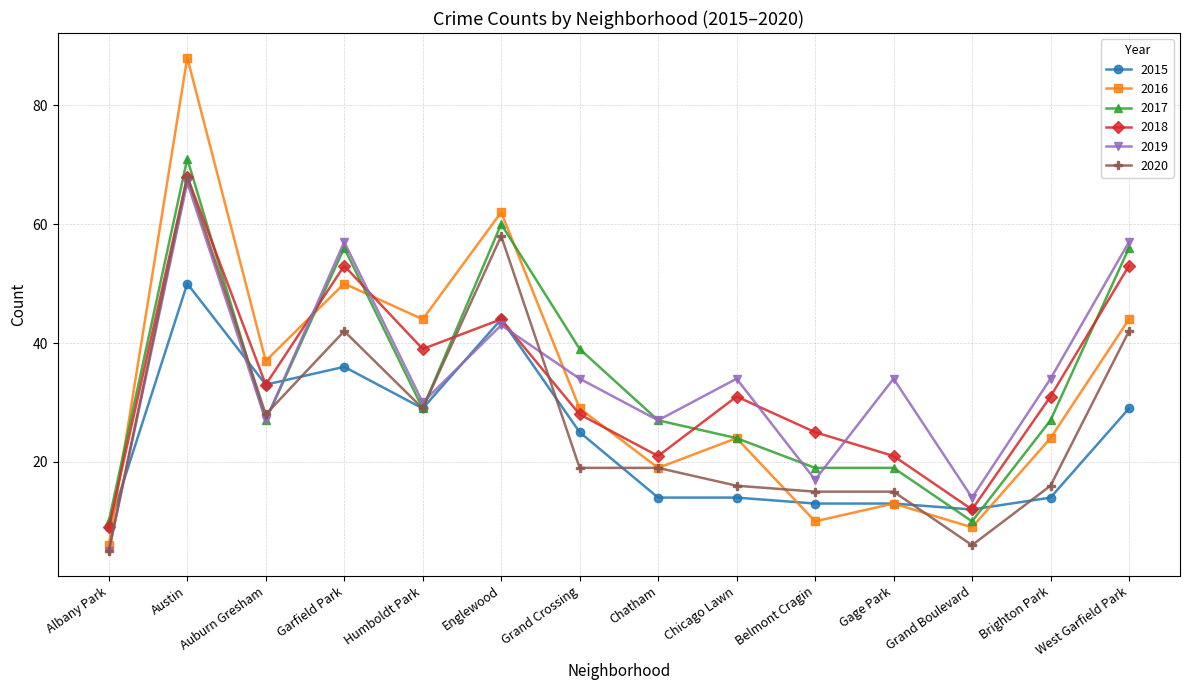

Is the value of 2020 at Chicago Lawn greater than the value of 2017 at Auburn Gresham?

No